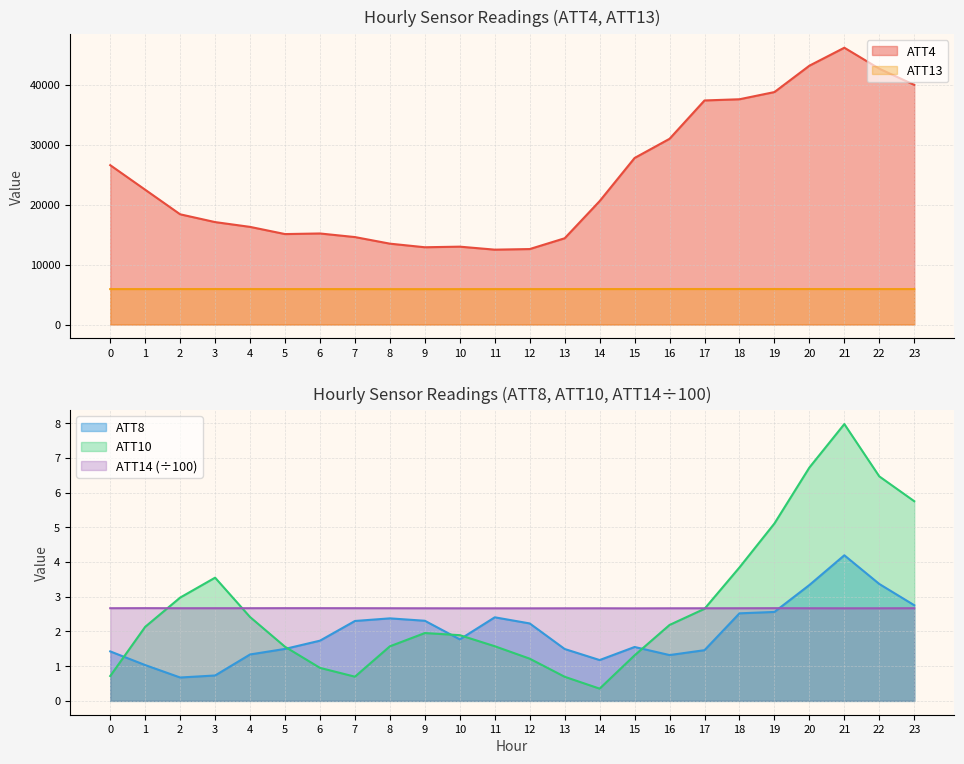

Does the chart display data point markers on the line(s)?

No